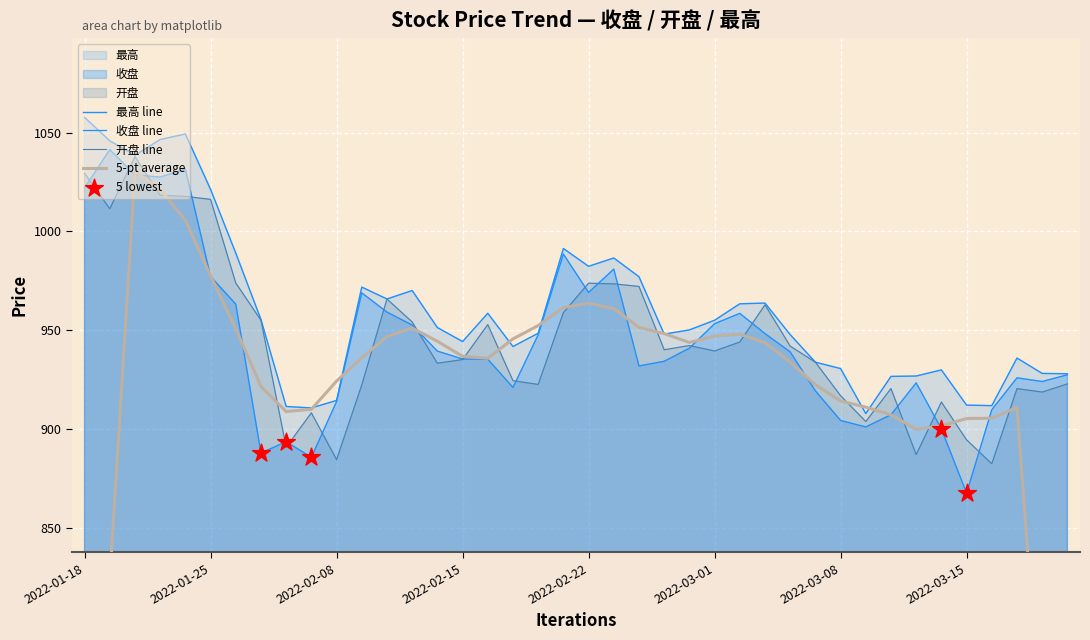

Which series contains the highest Y value?

最高